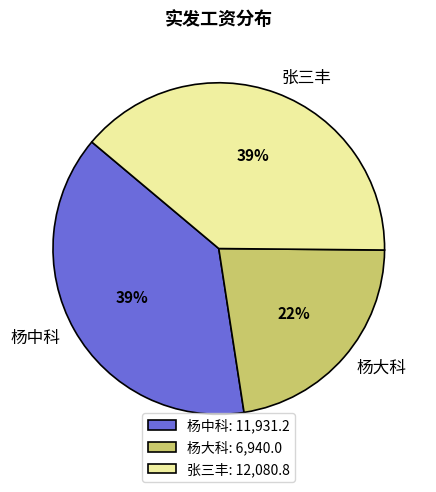

Does 杨中科 represent more than half of the total?

No